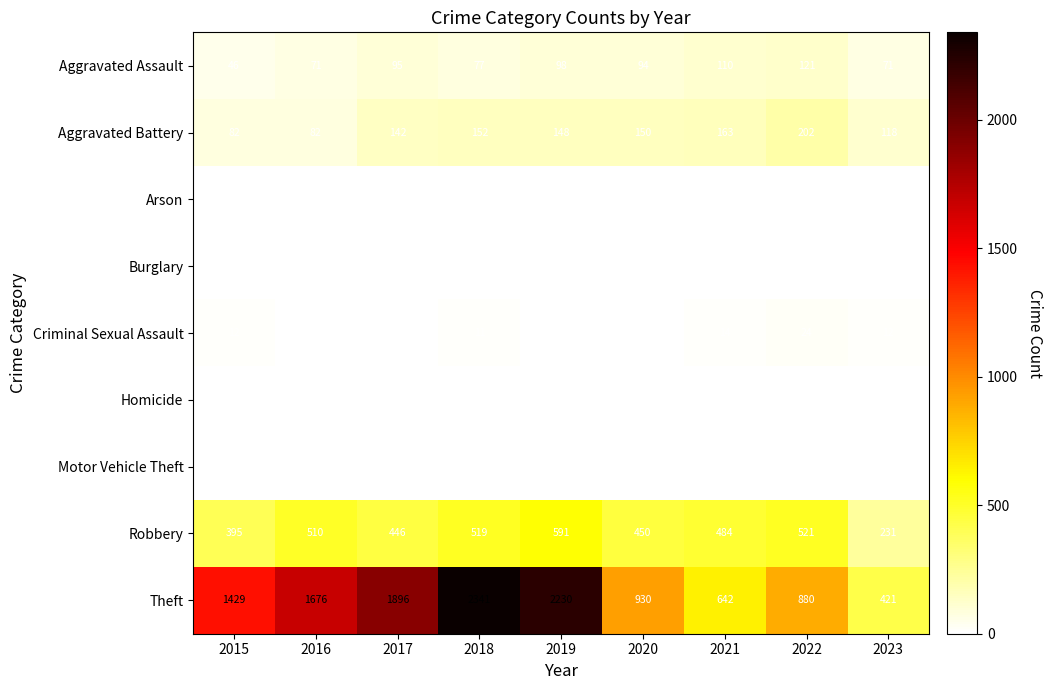

What is the total value across all series at 2023?

861